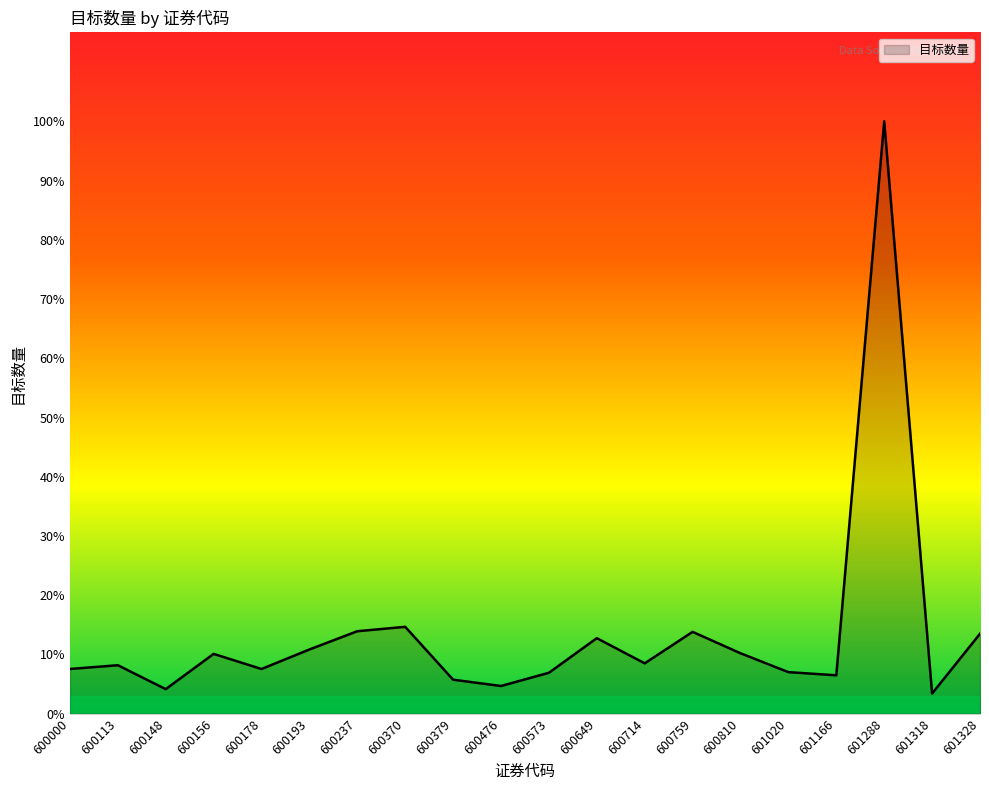

Does the chart have visible grid lines?

No